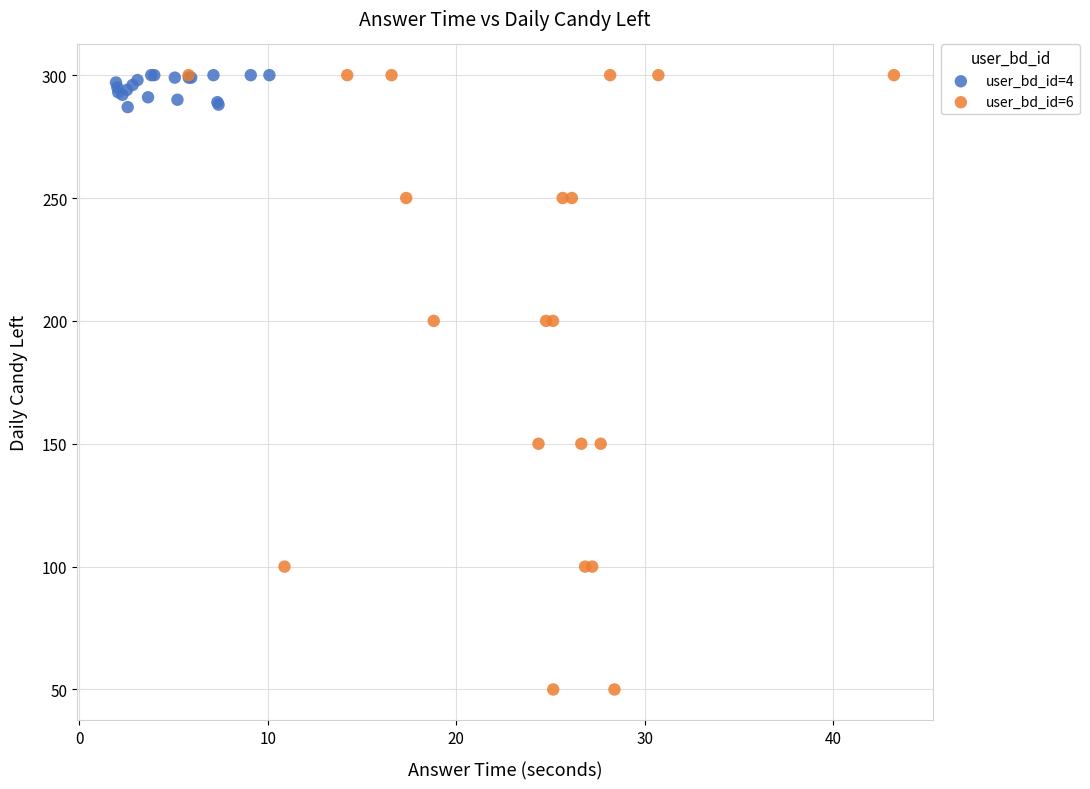

Which series contains the lowest Y value?

user_bd_id=6